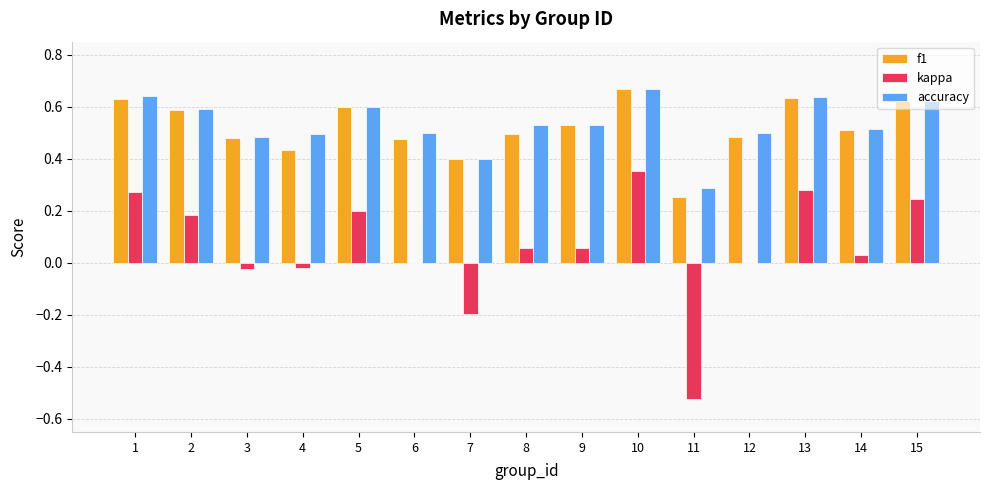

At which category is the sum across all series the highest?

10